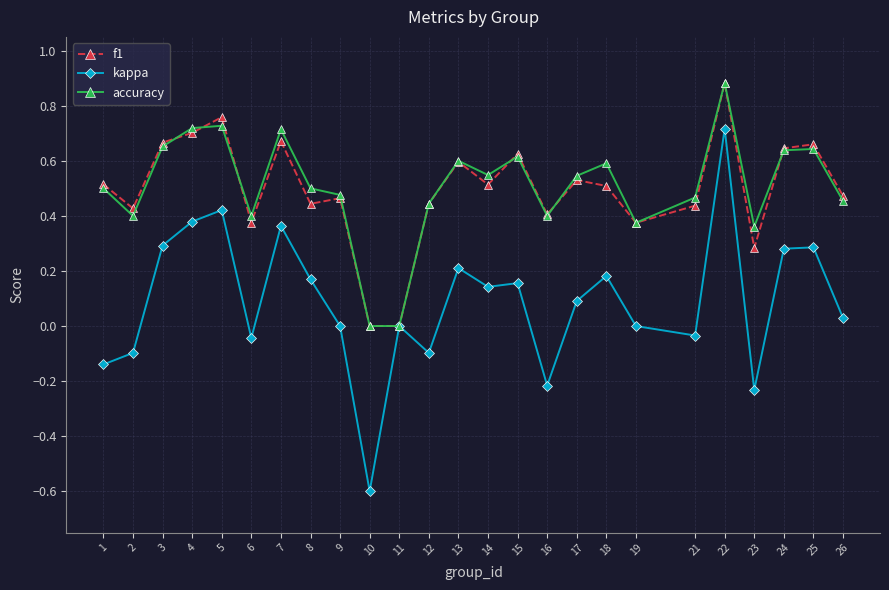

What is the total value across all series at 15?

1.4